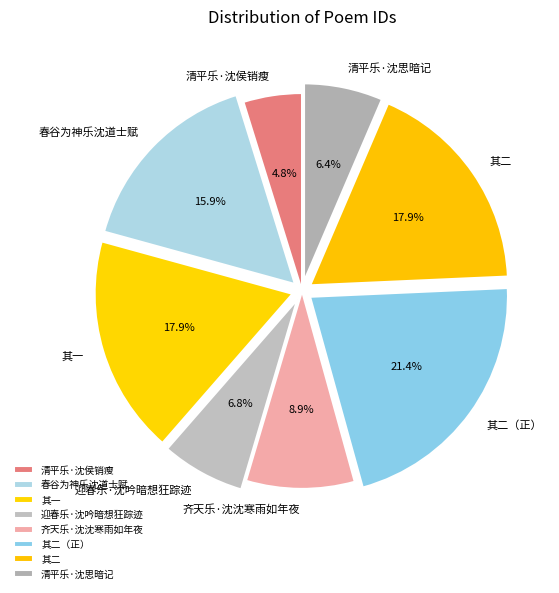

How much of the chart is everything except 迎春乐·沈吟暗想狂踪迹?

93.2%